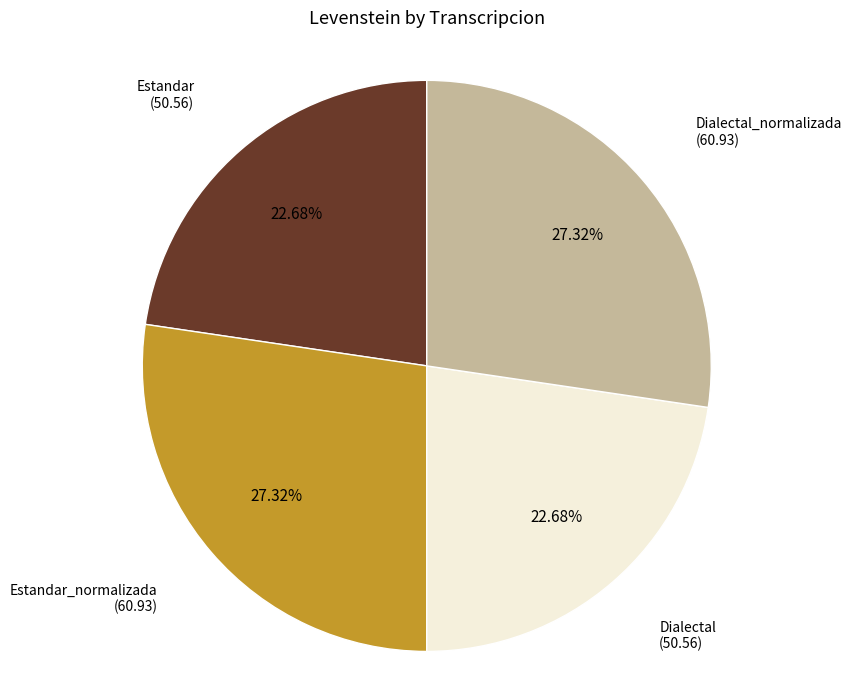

Does Estandar_normalizada represent more than half of the total?

No